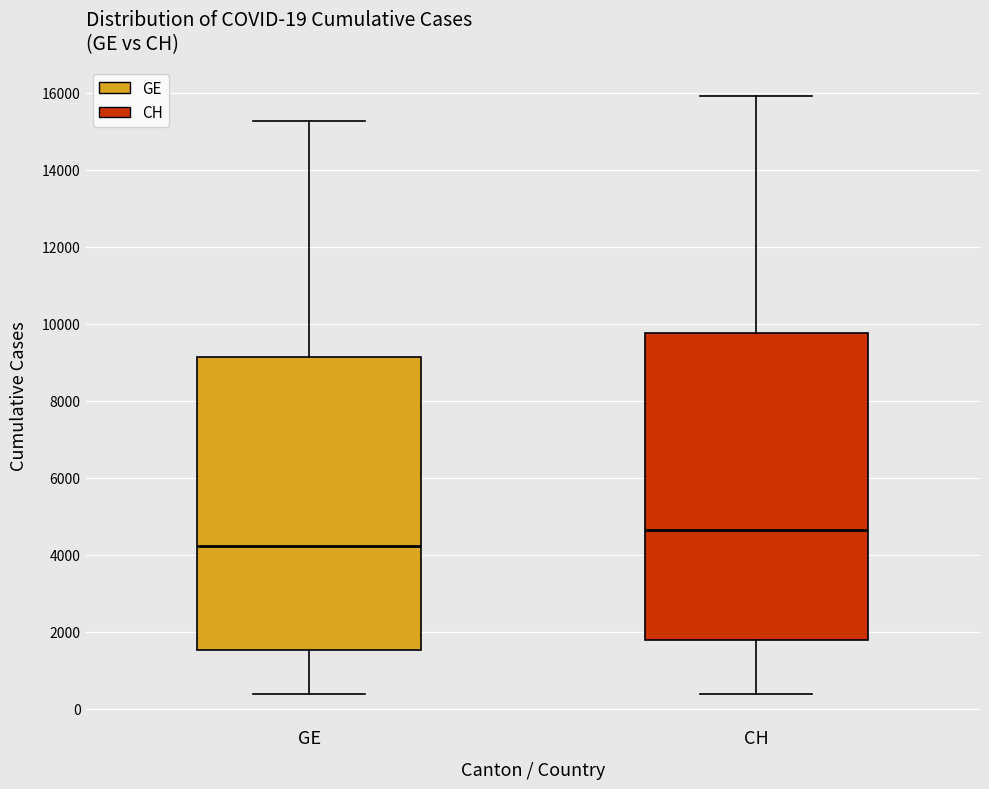

Which box has the highest median line?

CH